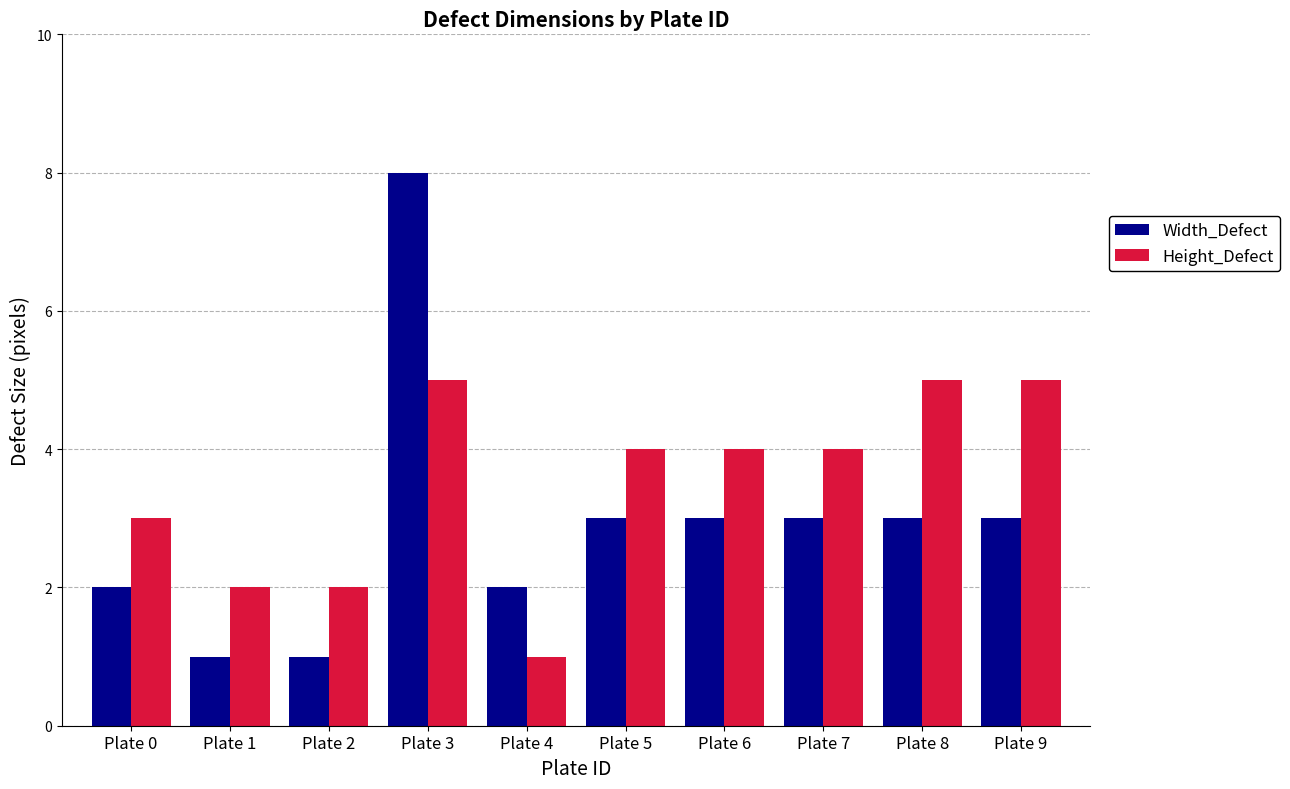

Which series changed the most between Plate 2 and Plate 8?

Height_Defect